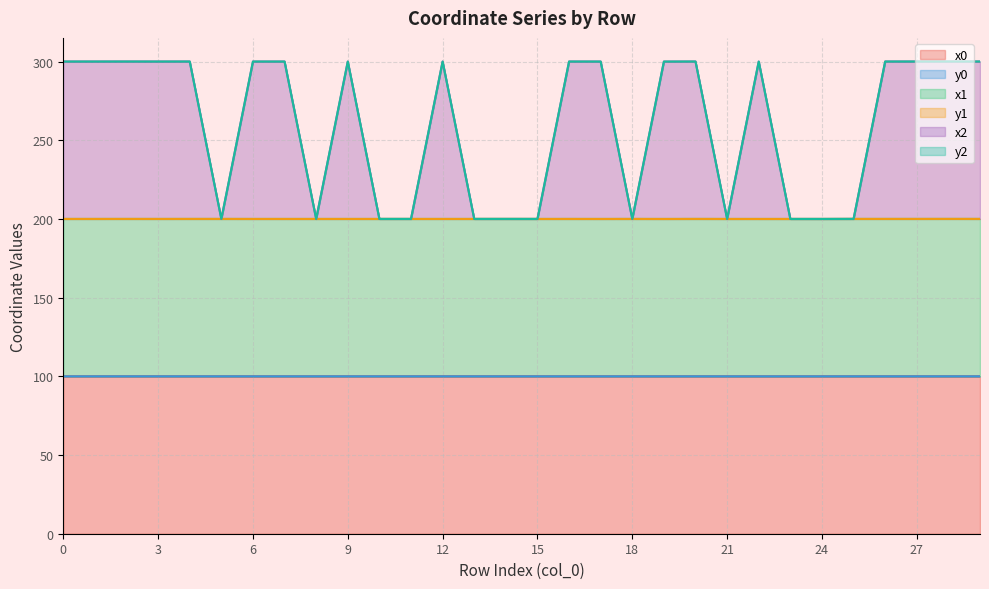

What is the approximate value of x0 at 24?

100.0